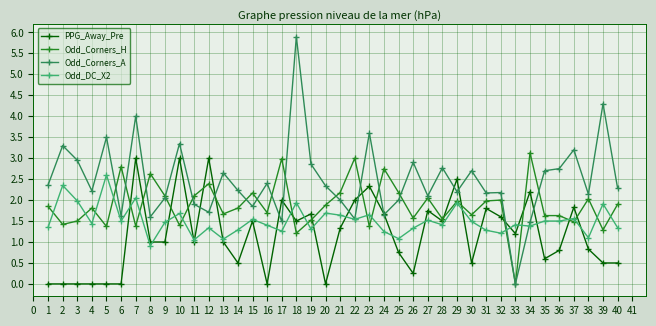

The Odd_Corners_H series shows 0.5 at 11. True or false?

False